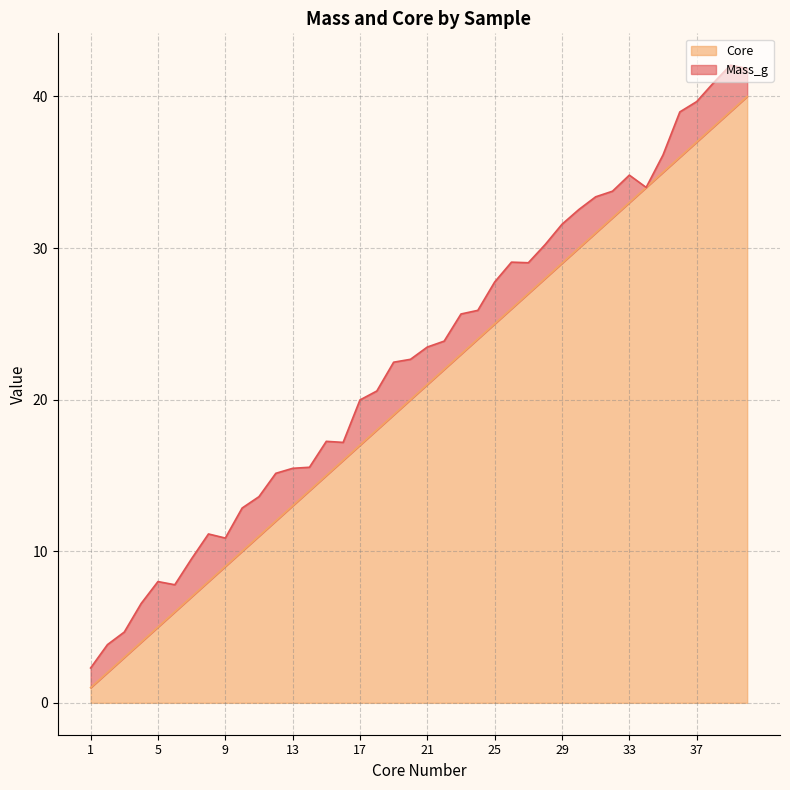

The value at 6 is 6. True or false?

True